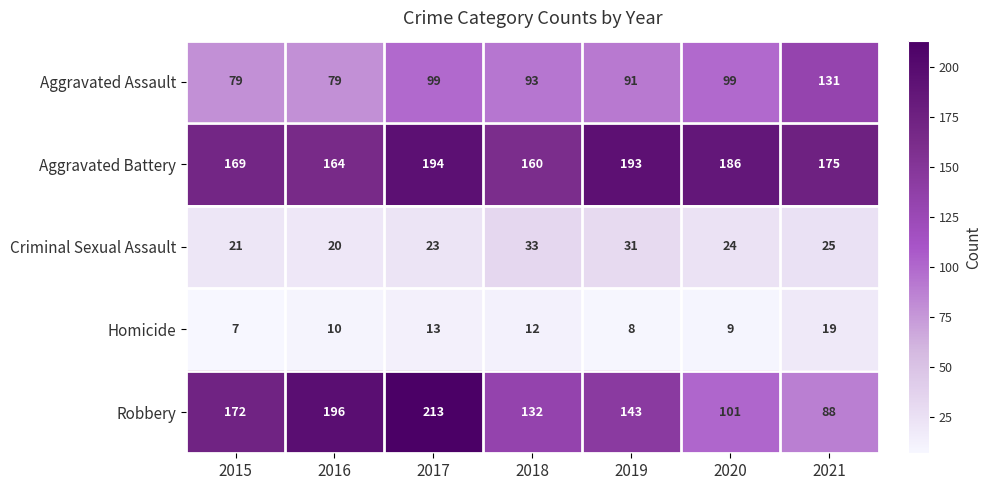

At which category does the chart reach its minimum across all series?

2015